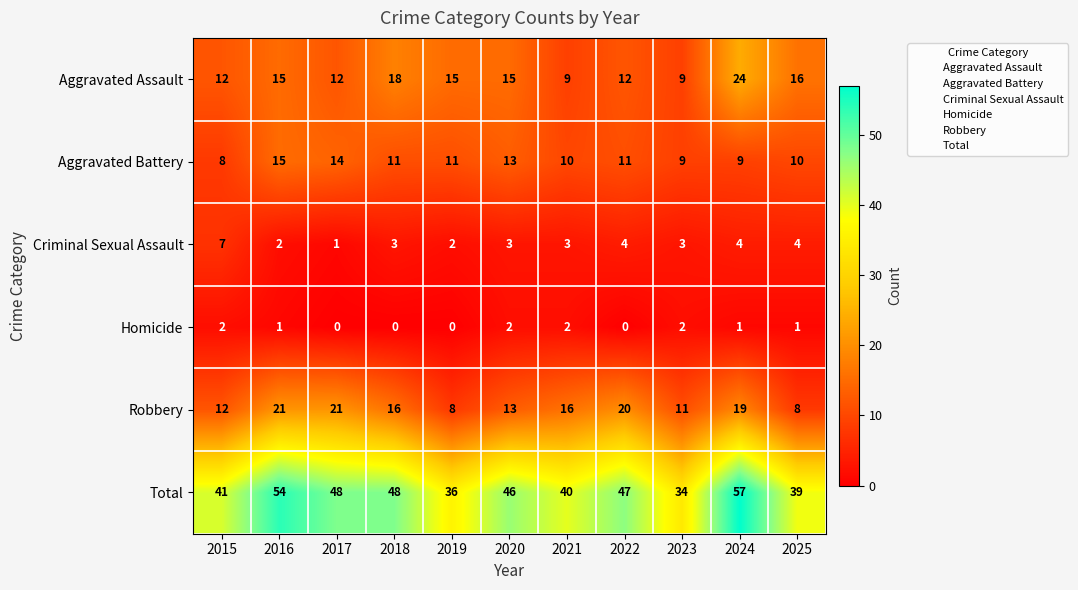

Is it true that Criminal Sexual Assault equals 3 at 2020?

True